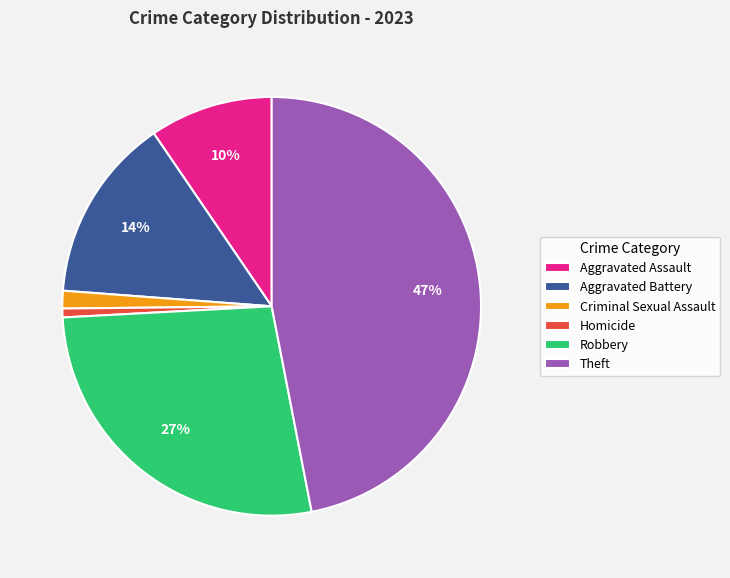

Is there a majority slice in this chart?

No